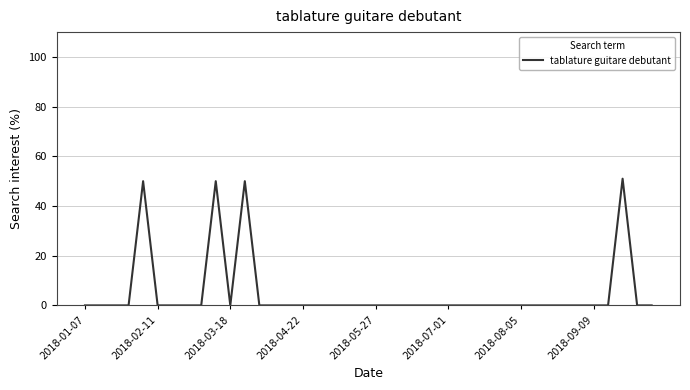

What is the maximum value shown in the chart?

51